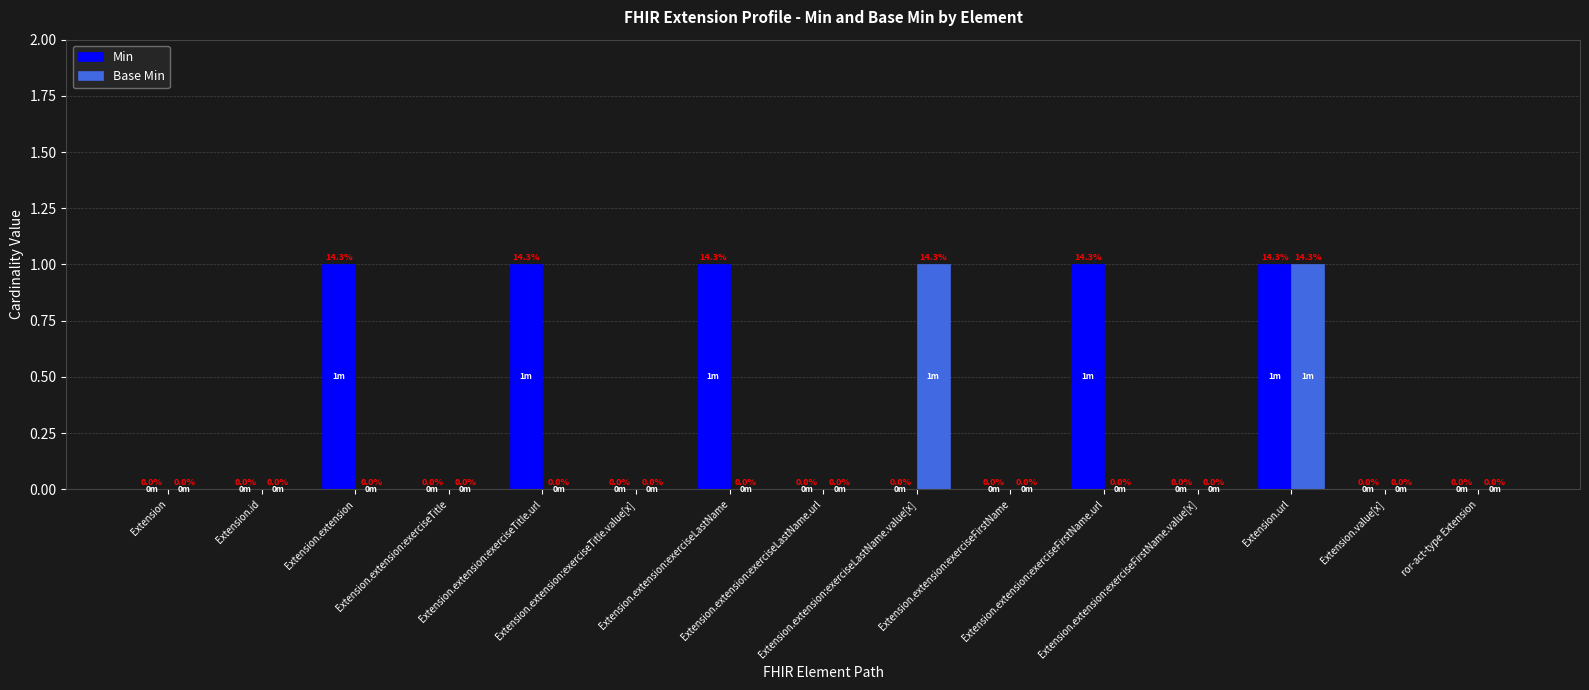

How many groups of bars are there?

15